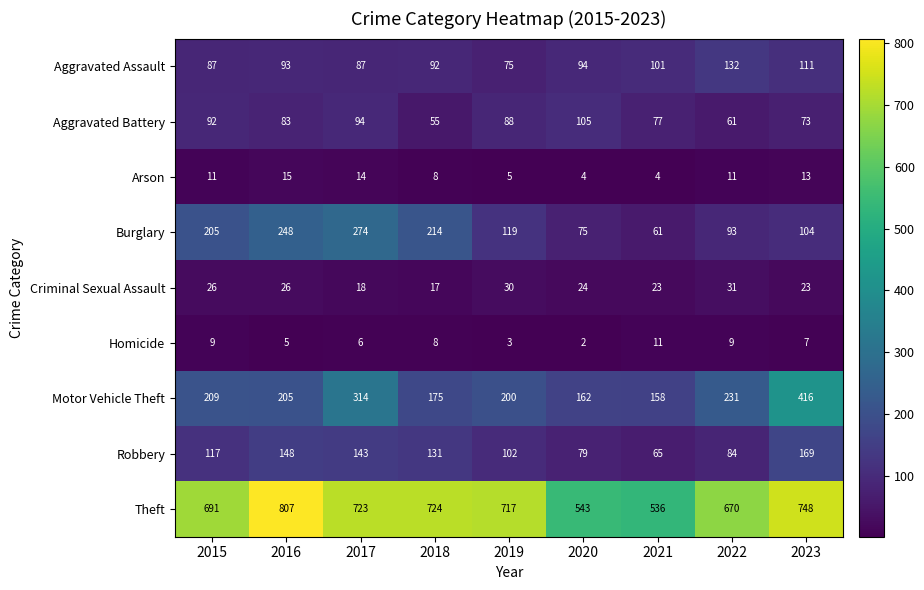

What is the sum of the Theft values at 2015 and 2023?

1439